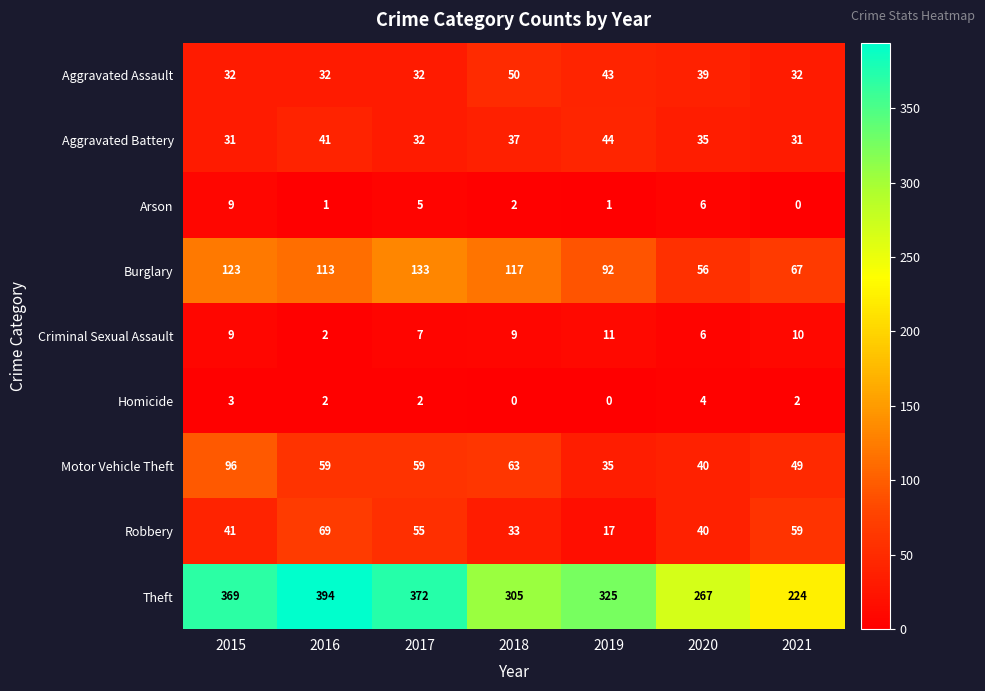

What is the difference between the second highest and minimum values in the Aggravated Battery series?

10